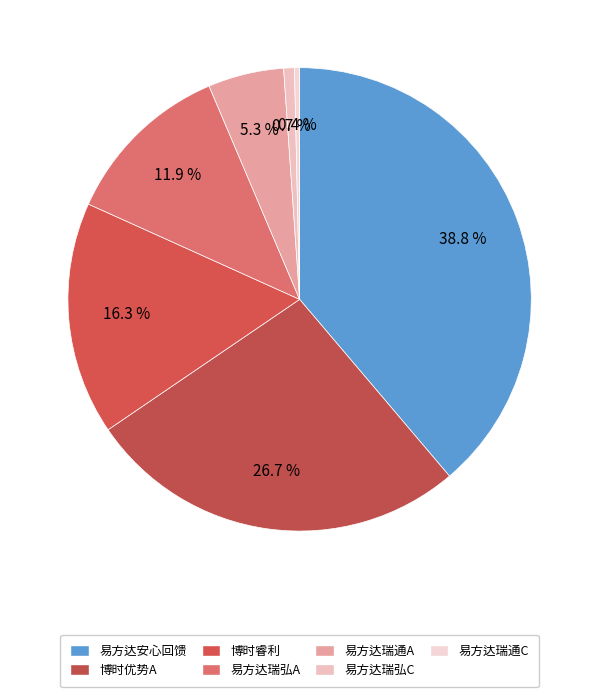

How many slices are in this pie chart?

7